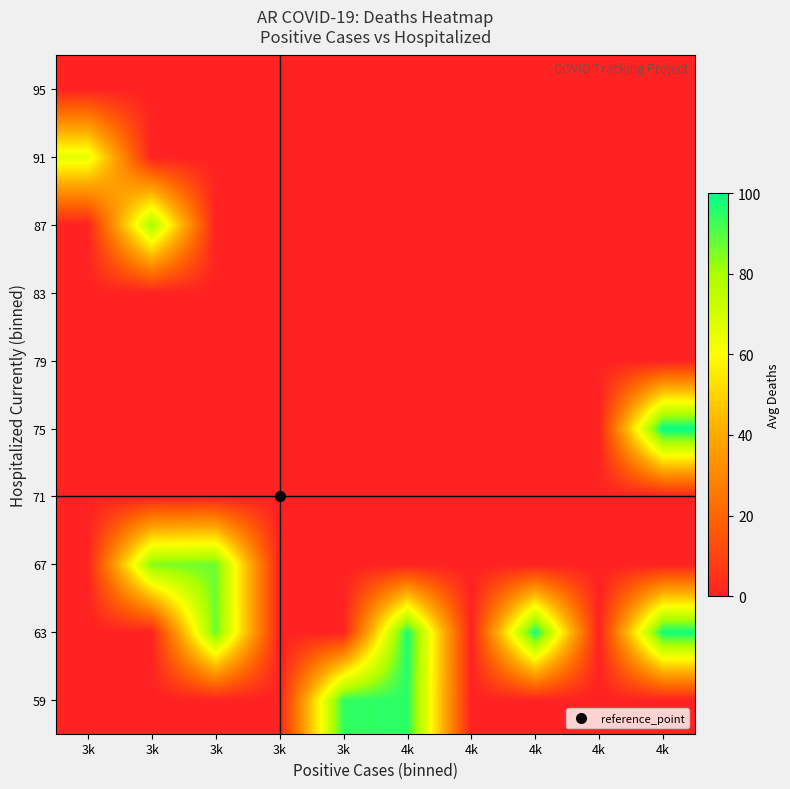

At which category is the sum across all series the highest?

4k